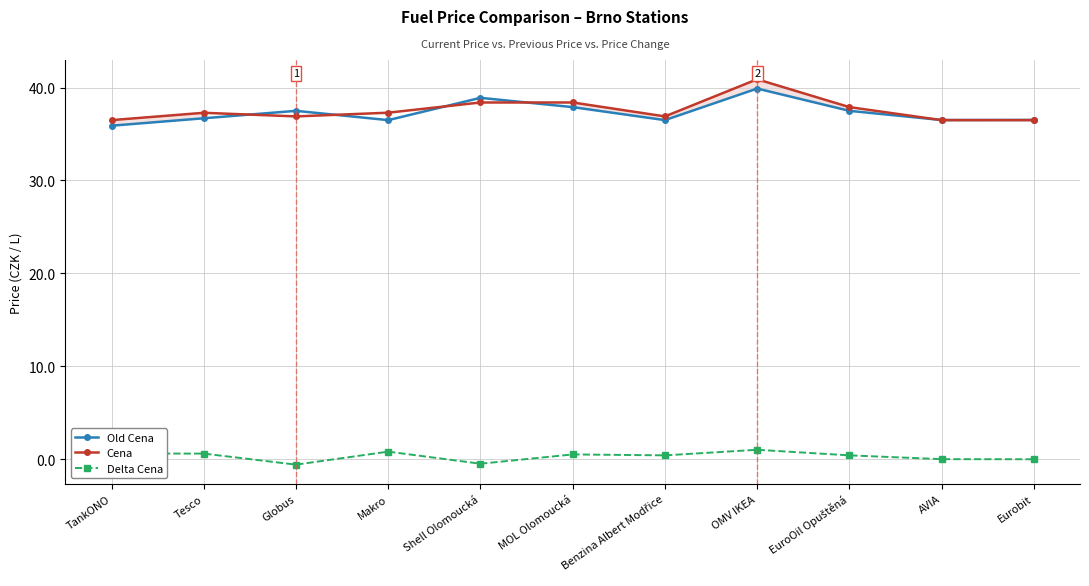

How many lines are shown in the chart?

3